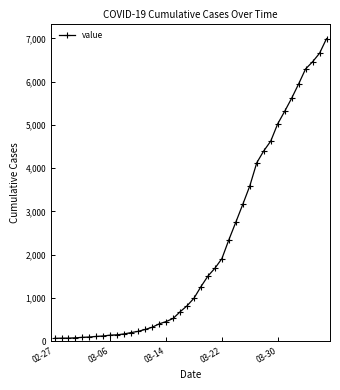

What is the average value?

2142